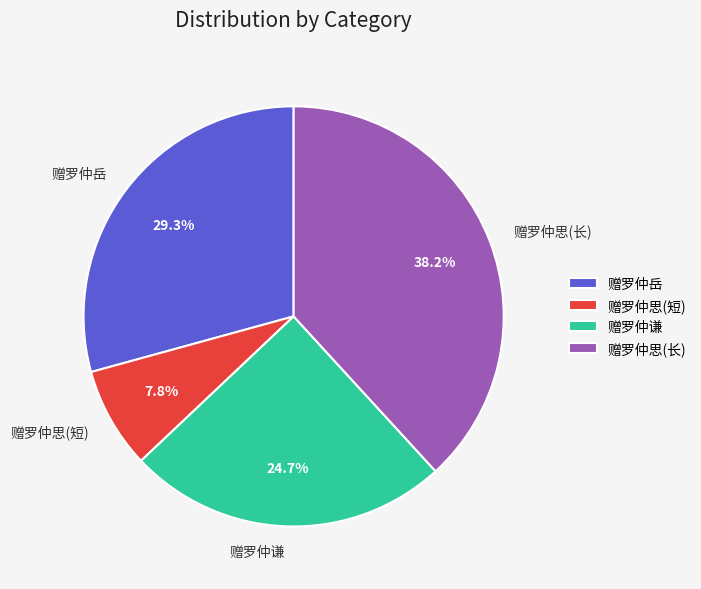

What percentage is NOT represented by 赠罗仲谦?

75.3%